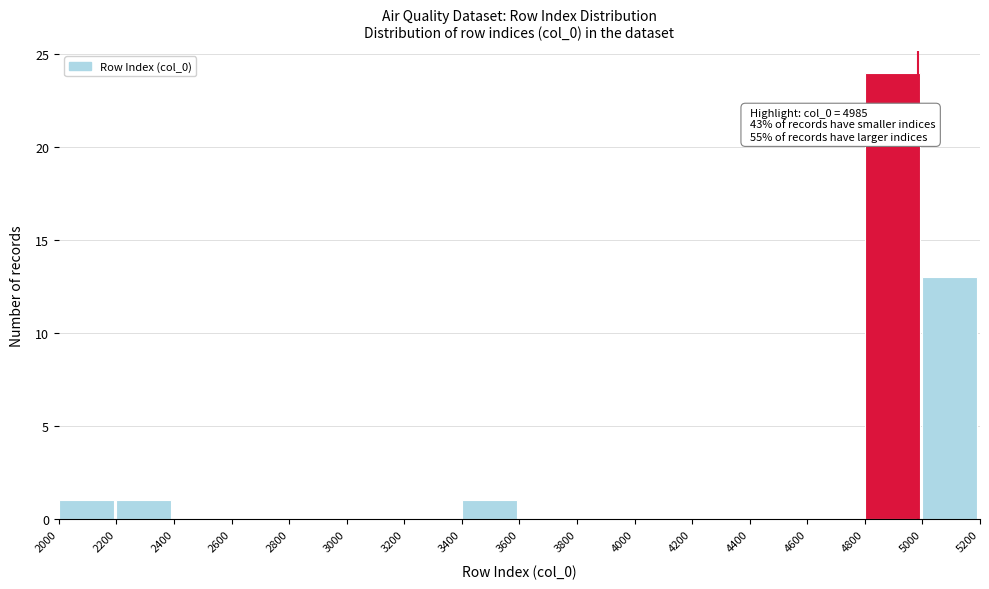

Which range on the x-axis has the tallest bar?

4800 to 5000